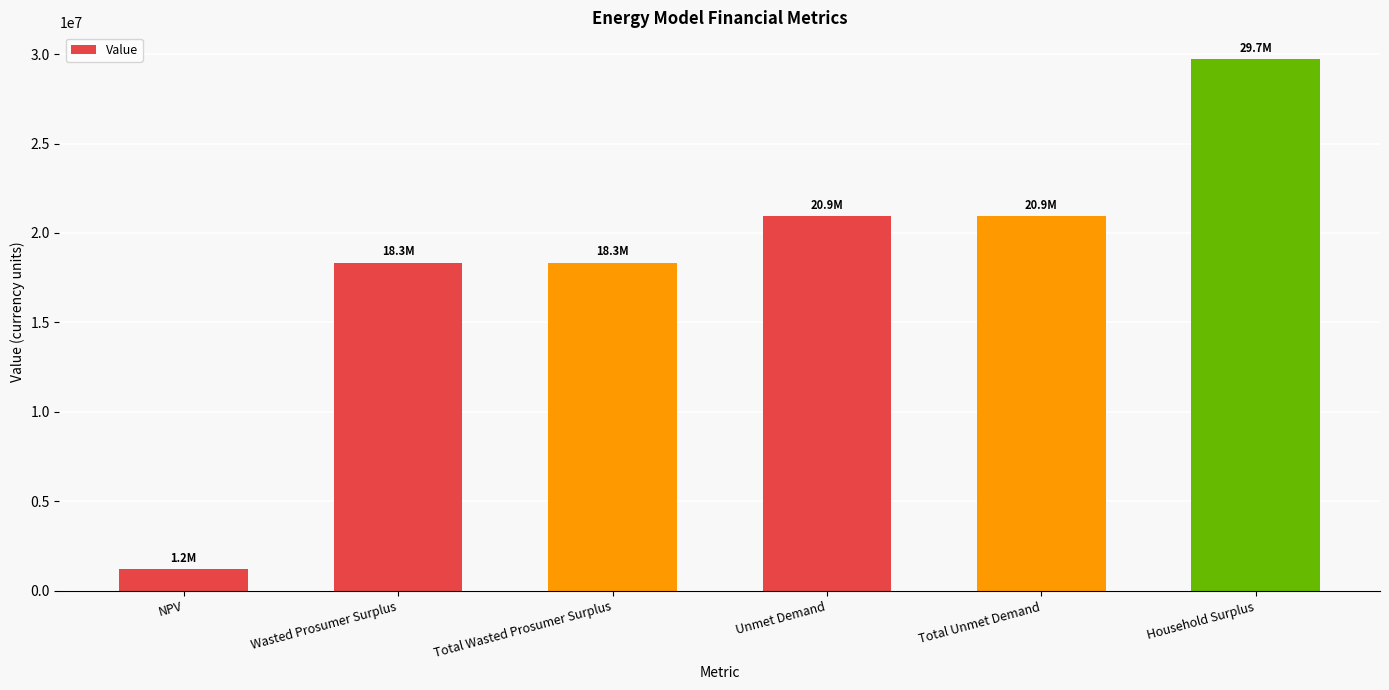

Between Total Unmet Demand and NPV, which is larger?

Total Unmet Demand